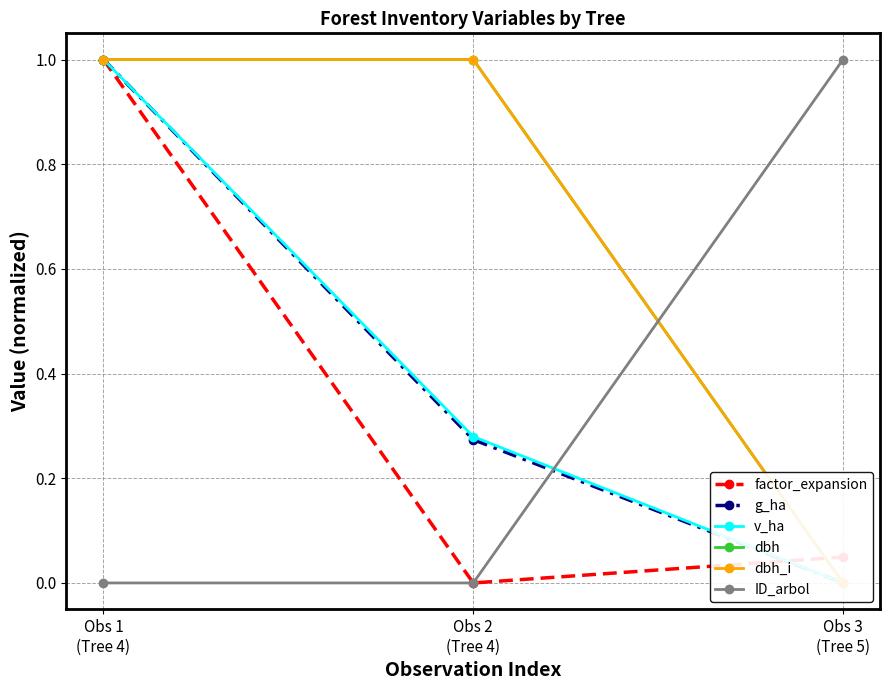

Reading left to right, what are all the values shown in this chart?

factor_expansion: 1.0	0.0	0.0
g_ha: 1.0	0.3	0.0
v_ha: 1.0	0.3	0.0
dbh: 1.0	1.0	0.0
dbh_i: 1.0	1.0	0.0
ID_arbol: 0.0	0.0	1.0